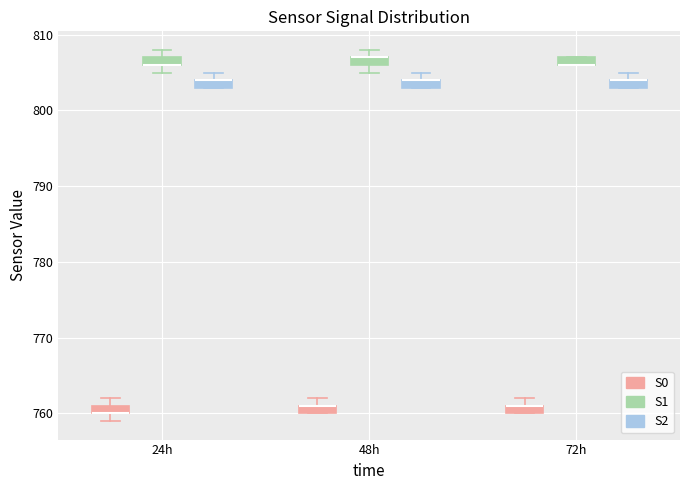

Where is the upper edge of the box for 72h (S0) on the y-axis? The values are not printed on the chart, so give them approximately, as read against the axis.

761